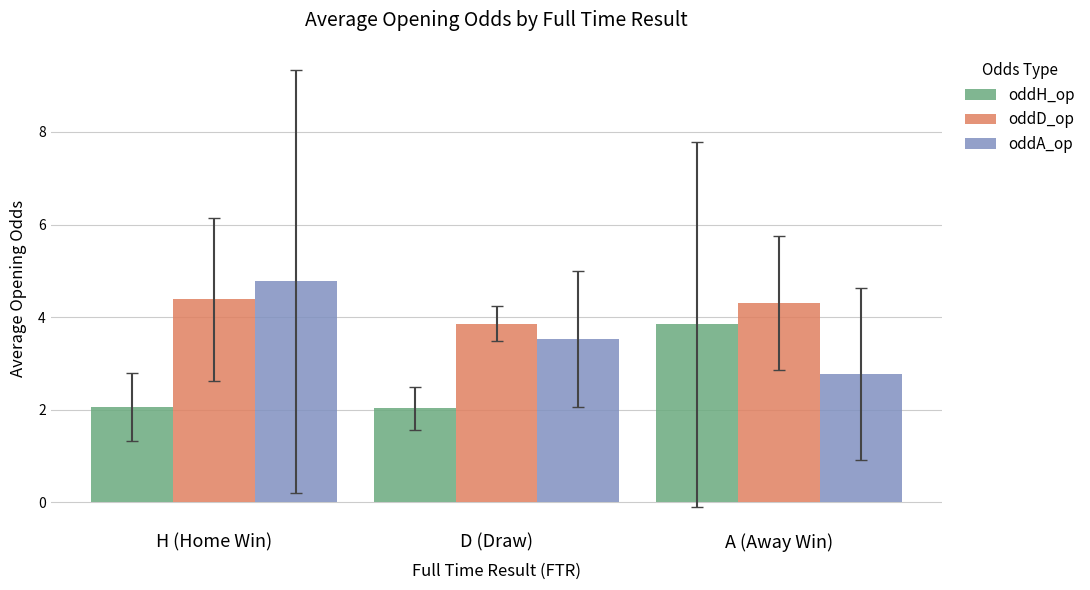

The value of oddH_op at D (Draw) is 0.8. True or false?

False